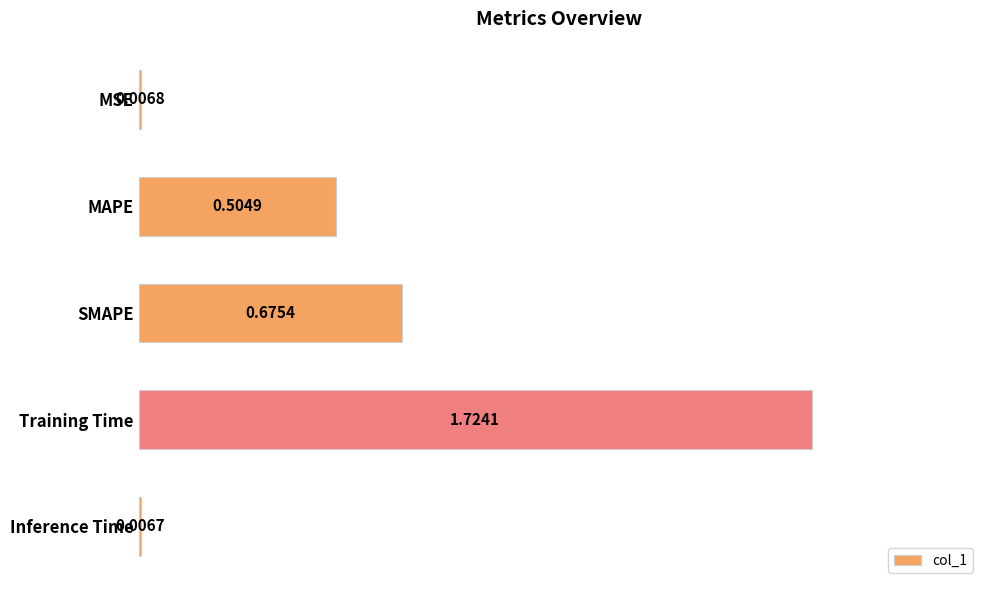

What is the average value?

0.6